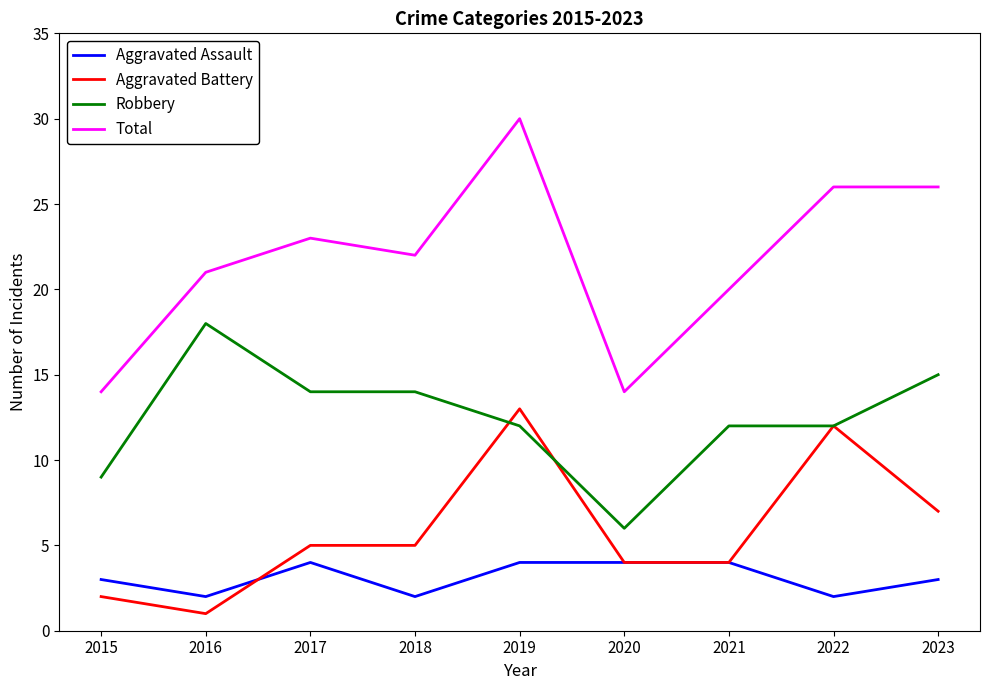

Is it true that Total equals 10 at 2019?

False